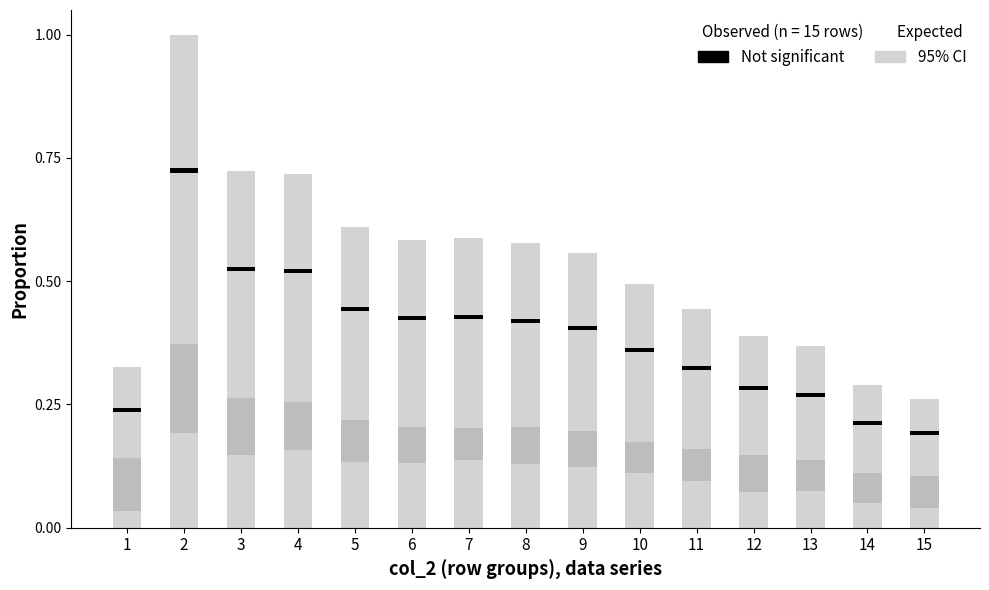

What is the total value across all series at 3?

0.7